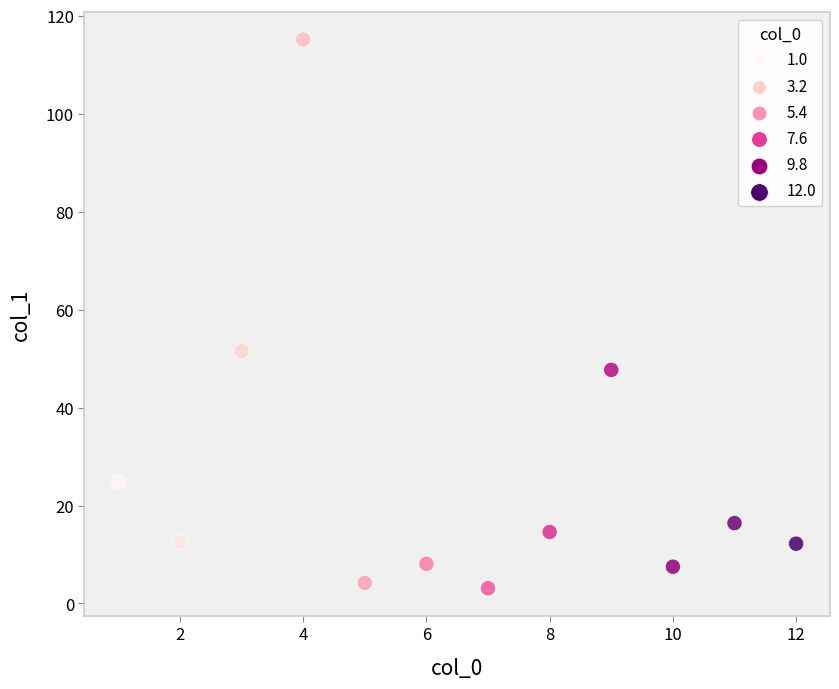

What is the average X value?

6.5